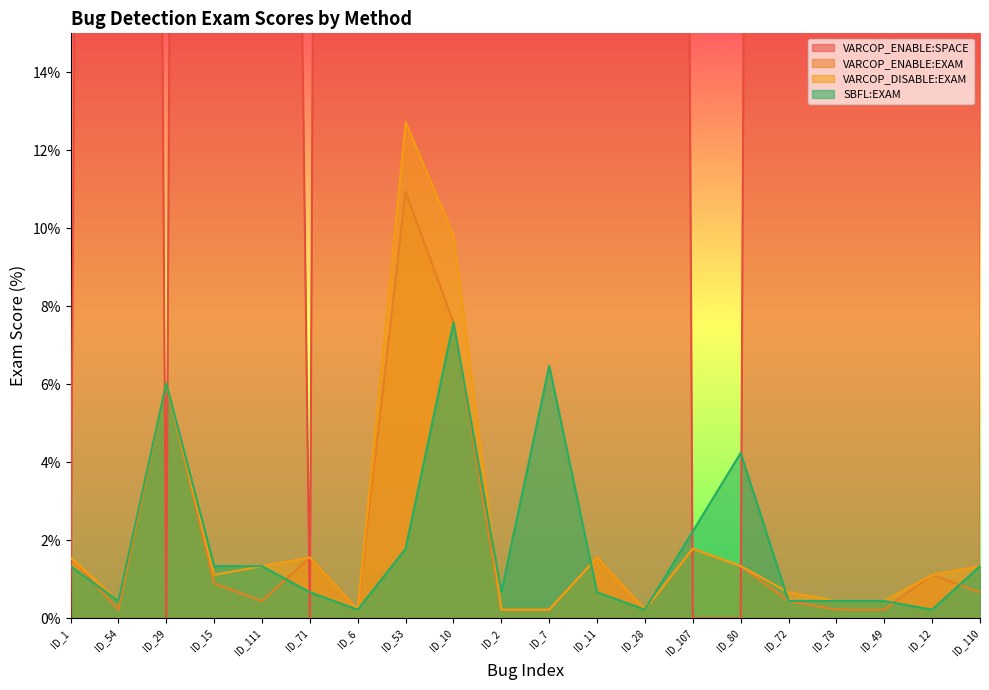

What is the sum of all SBFL:EXAM values?

38.2